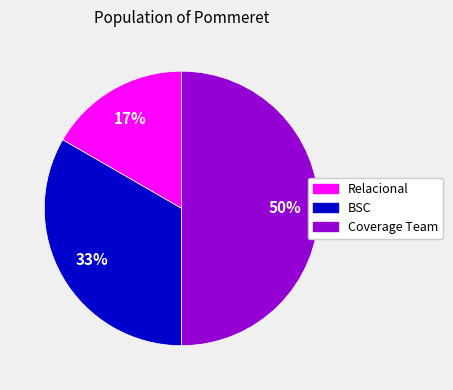

Is it true that Relacional is 17% of the pie?

True